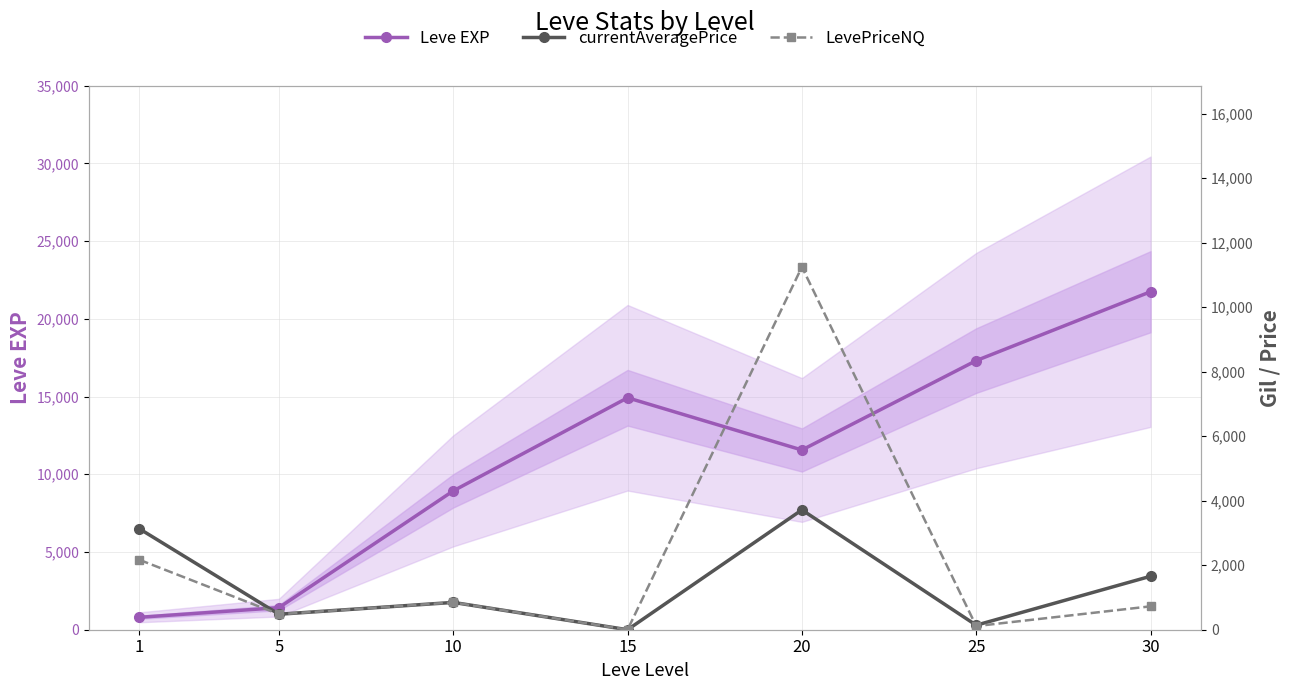

Which series changed the most between 1 and 10?

Leve EXP